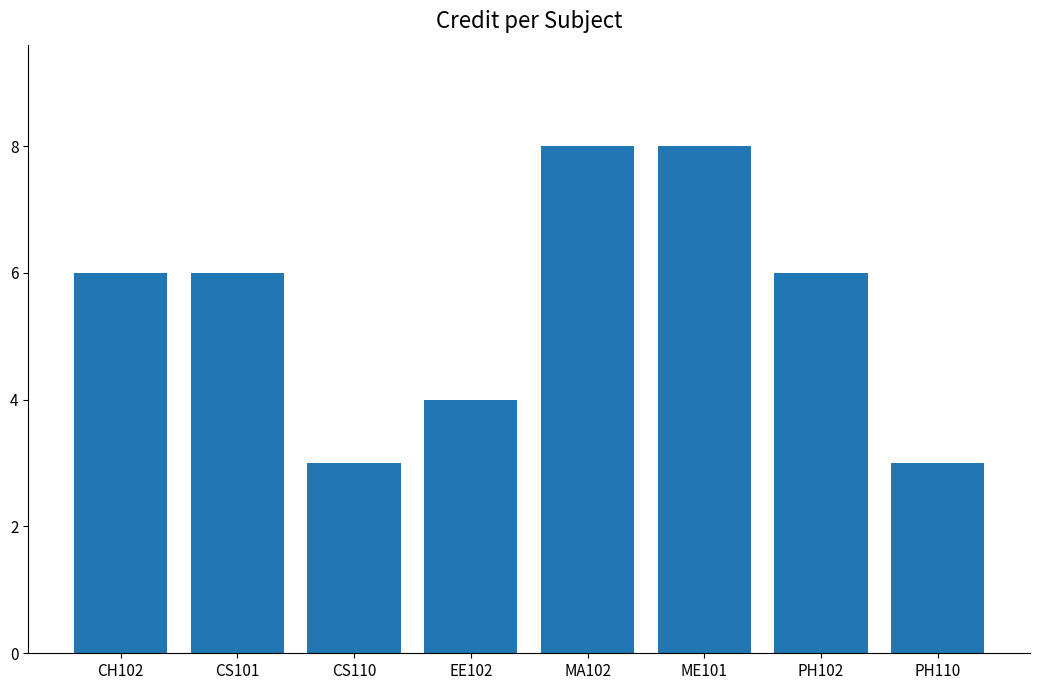

Count the values in the range 4 to 8.

6